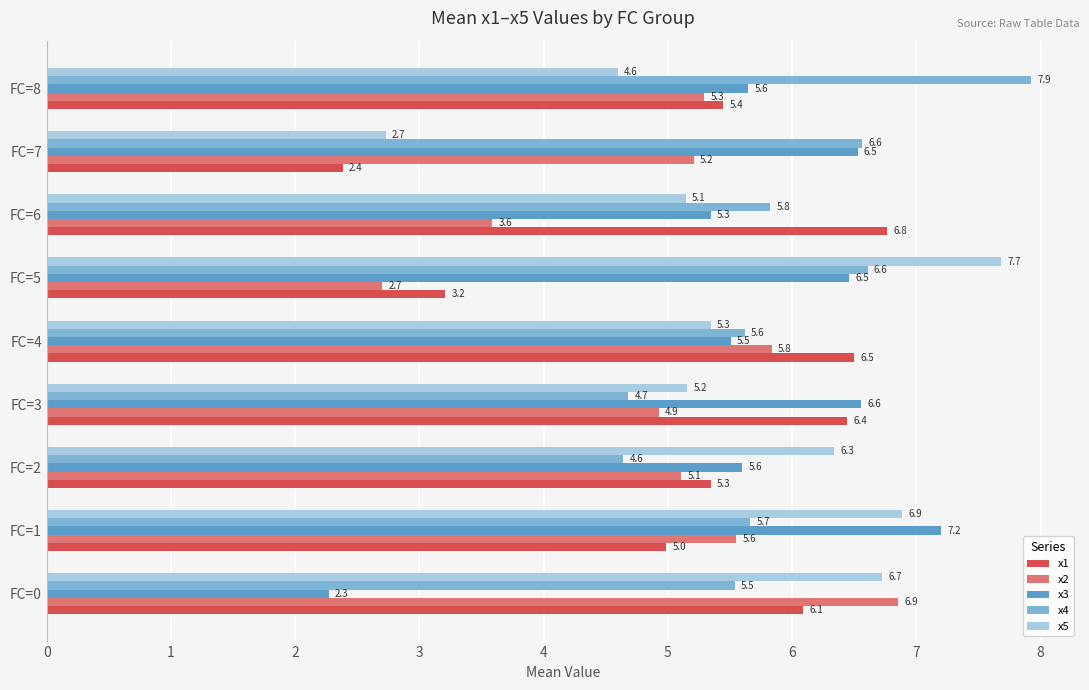

What is the average value of the x5 series?

5.6